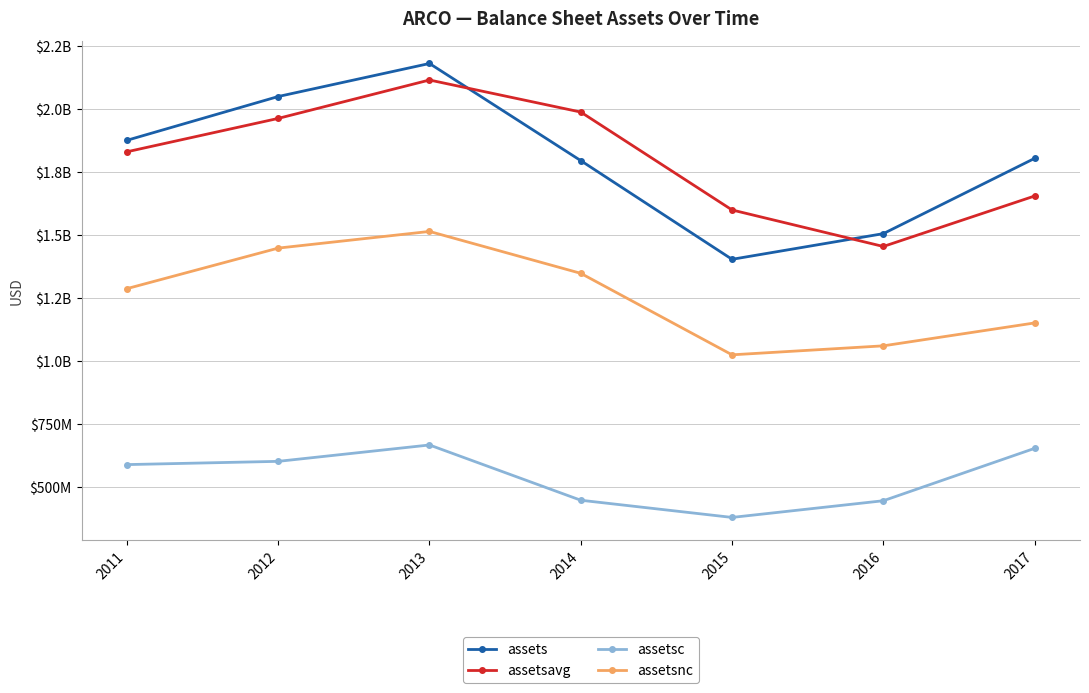

Which category has the highest value in the assetsnc series?

2013